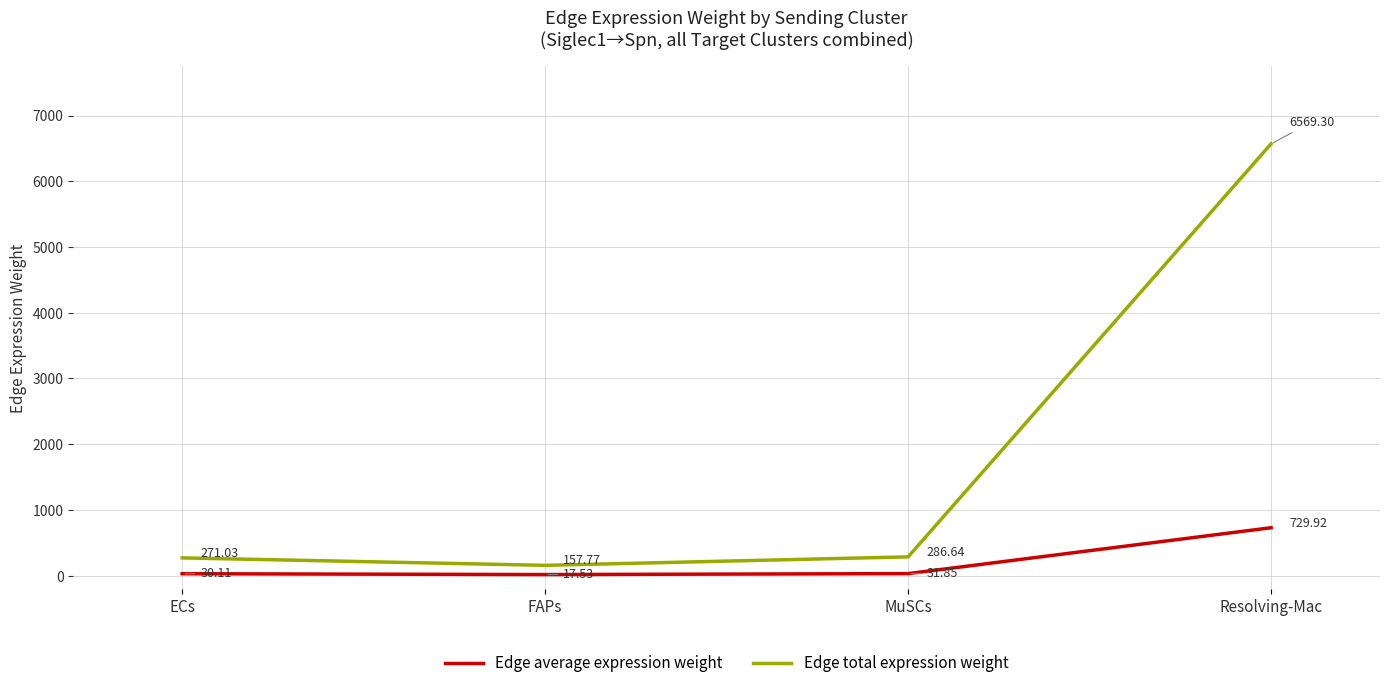

At which label is Edge average expression weight closest to 373?

MuSCs